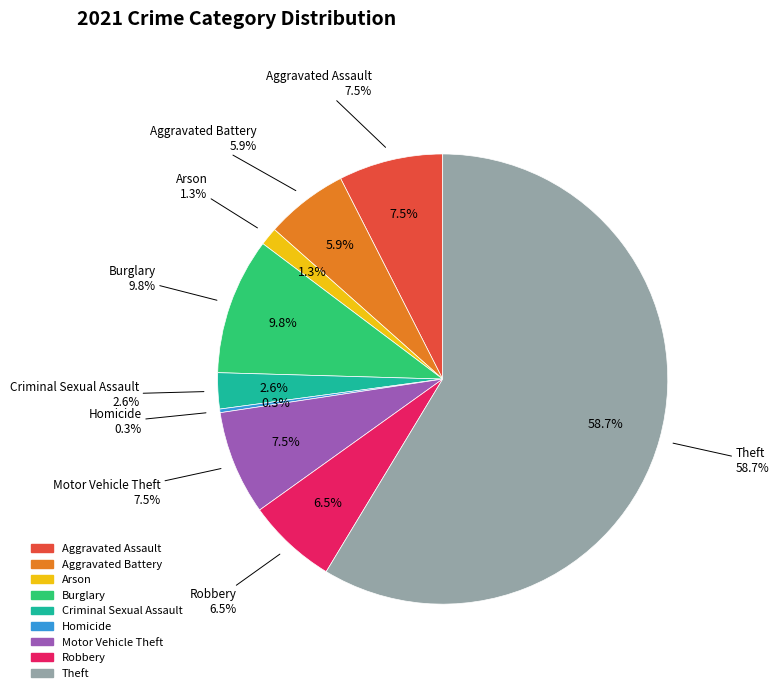

True or false: Aggravated Battery accounts for 6% of the total.

True